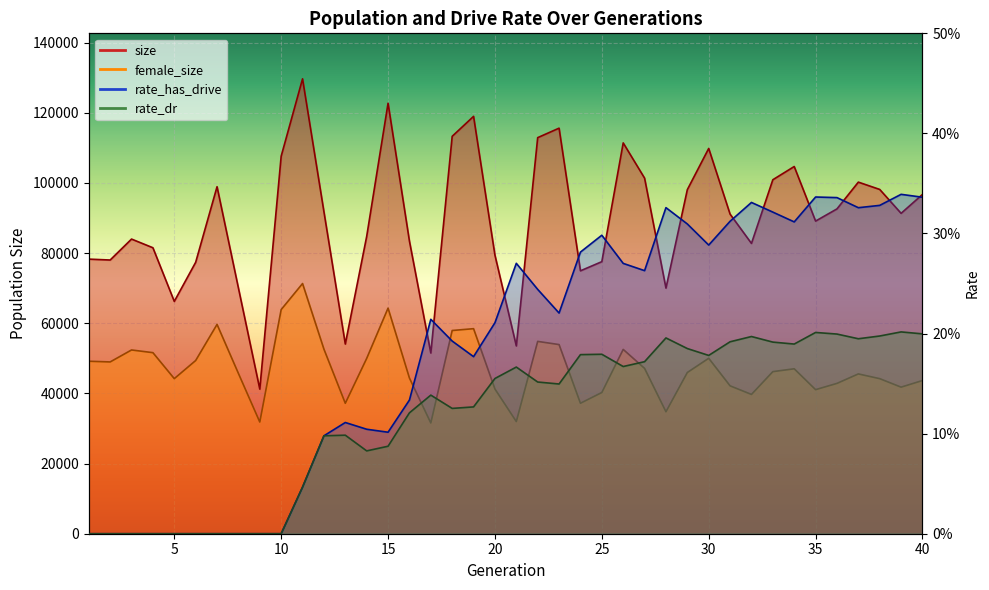

The rate_dr series shows 0.2 at 26. True or false?

True